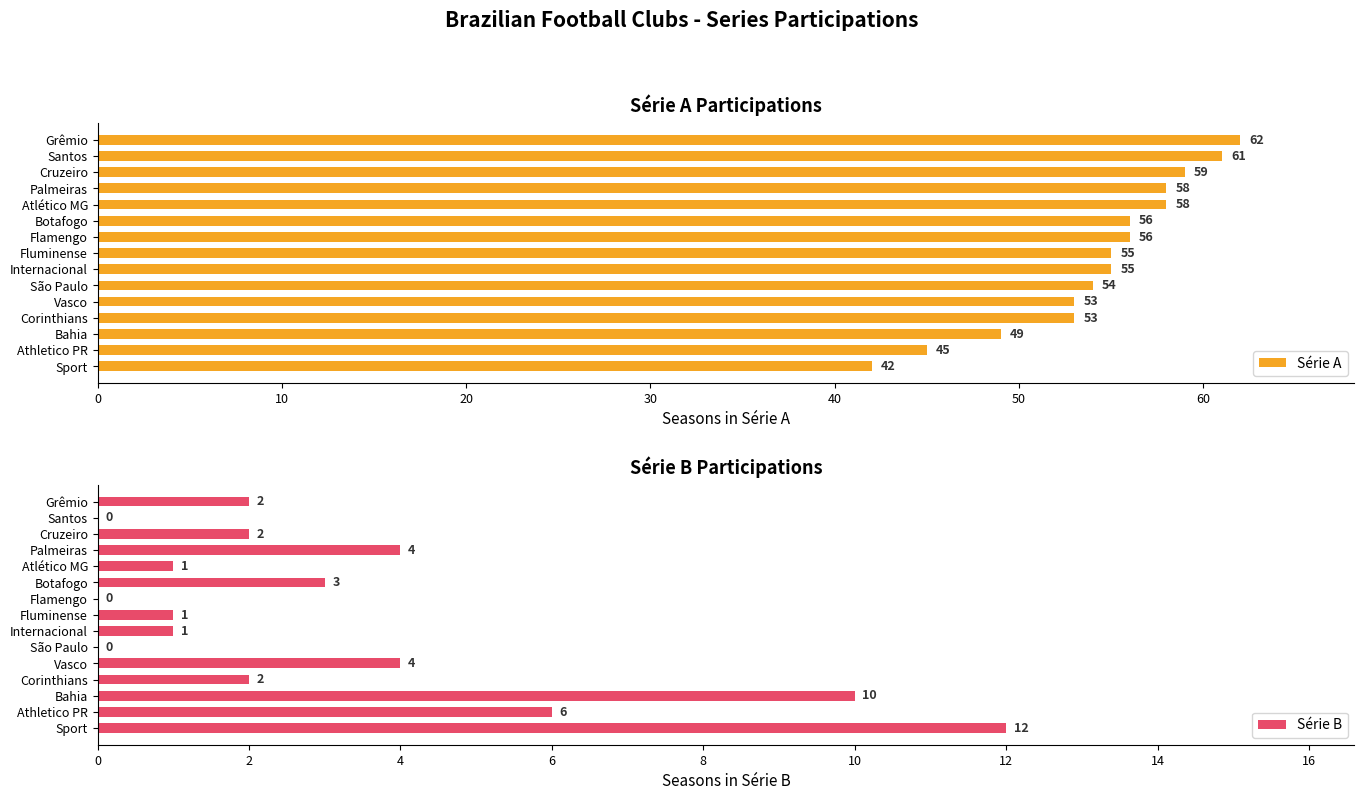

What is the difference between the maximum and minimum values in the Série A series?

20